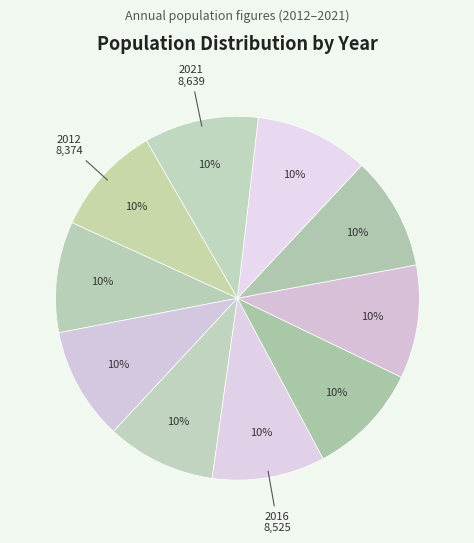

How many slices are in this pie chart?

10